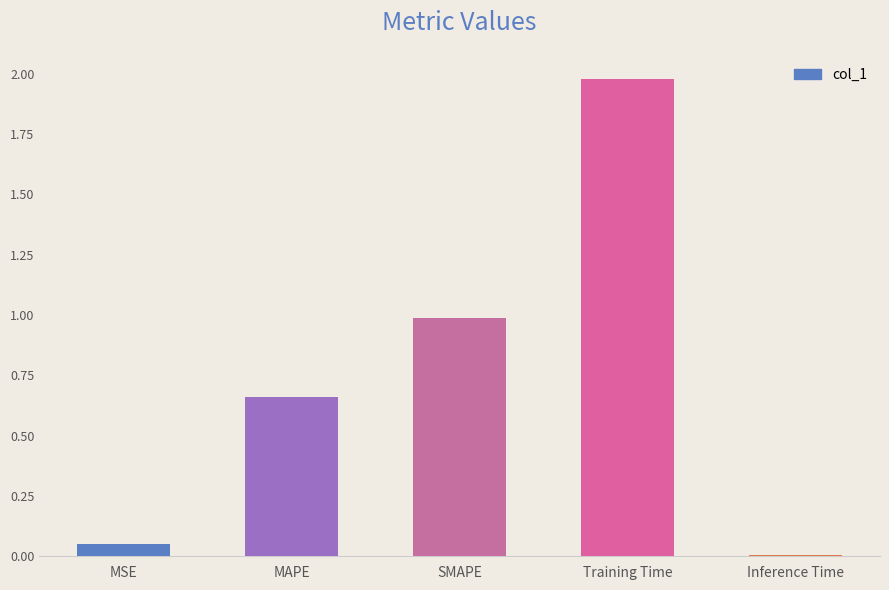

What is the change in value from MSE to MAPE?

+0.6